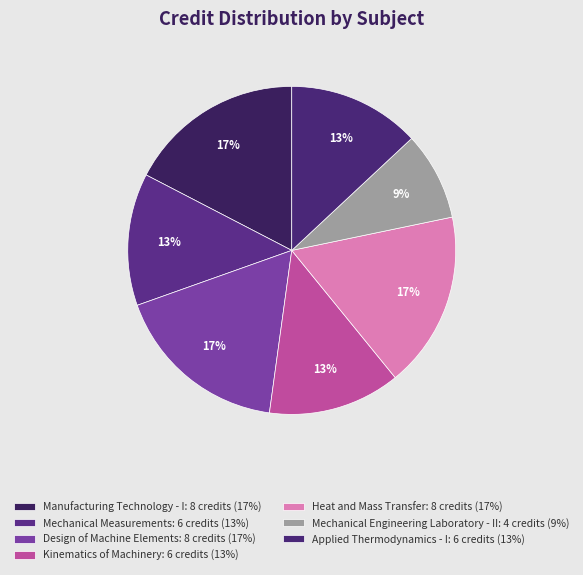

To the nearest percent, what is the difference between the Kinematics of Machinery and Manufacturing Technology - I slice percentages?

4%